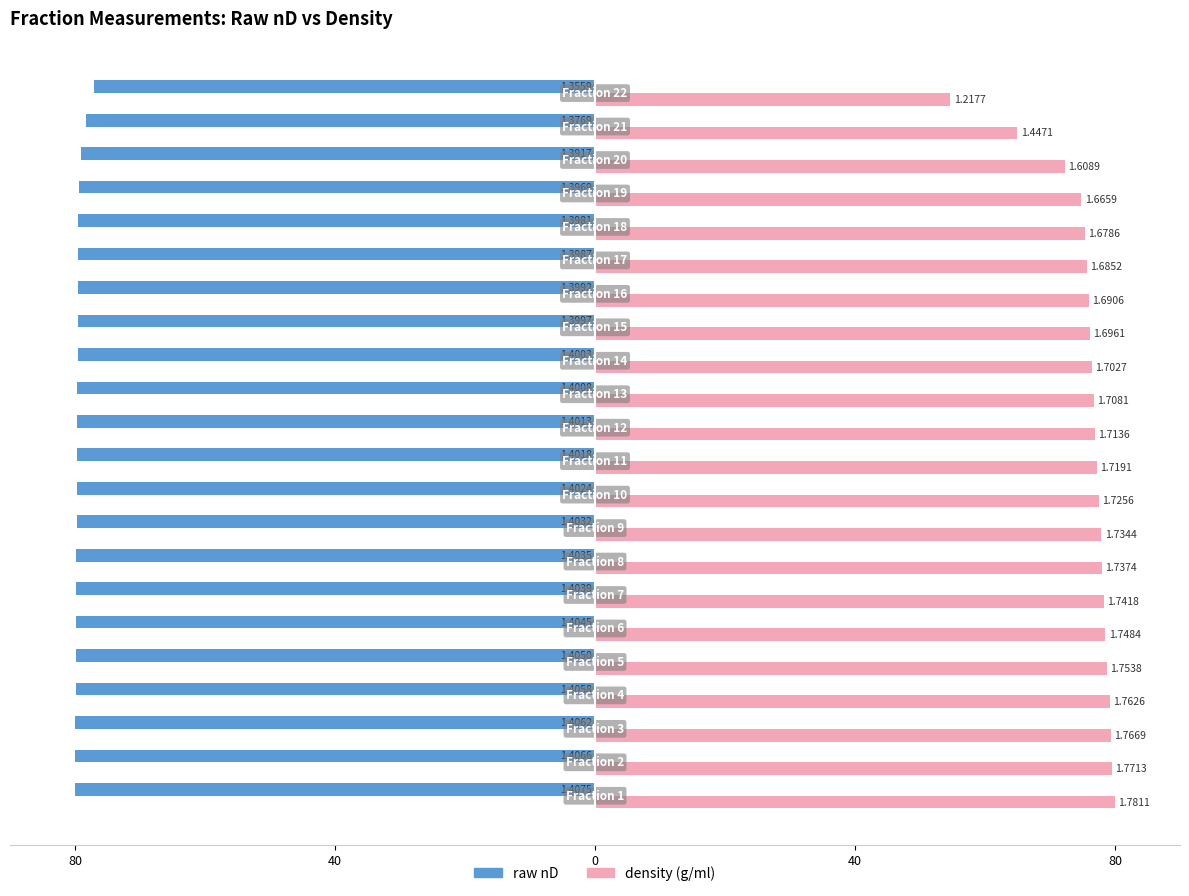

Rank the series by their maximum value, from highest to lowest.

density (g/ml), raw nD